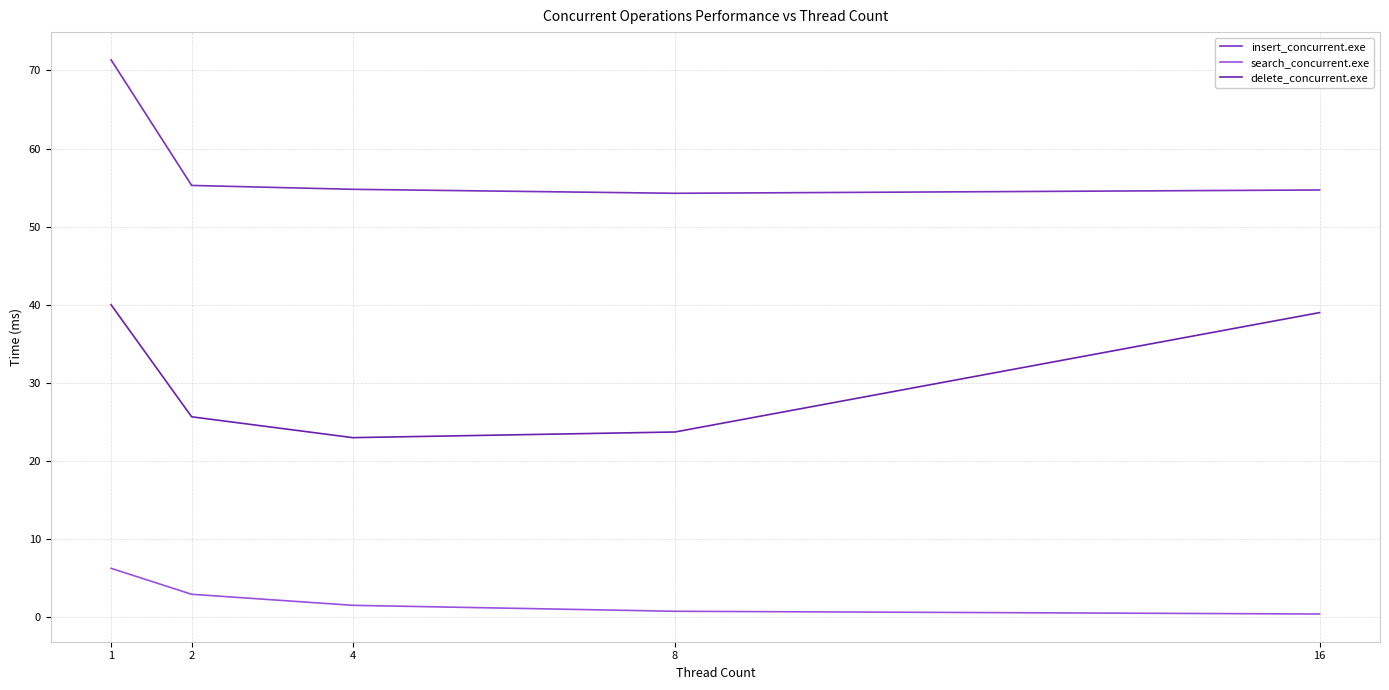

At which category does the chart reach its minimum across all series?

16